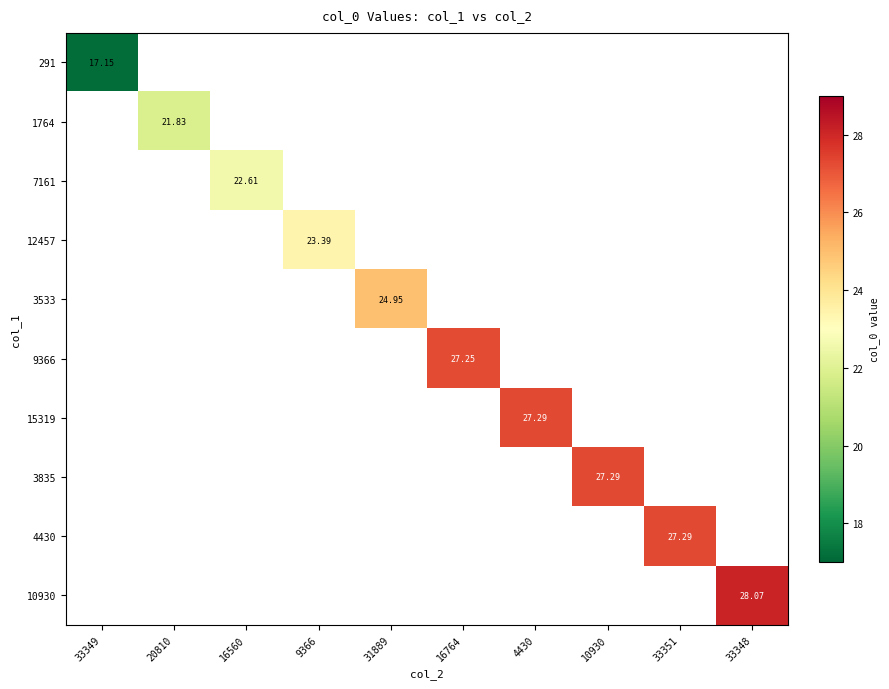

Which series has the largest range (max minus min)?

10930